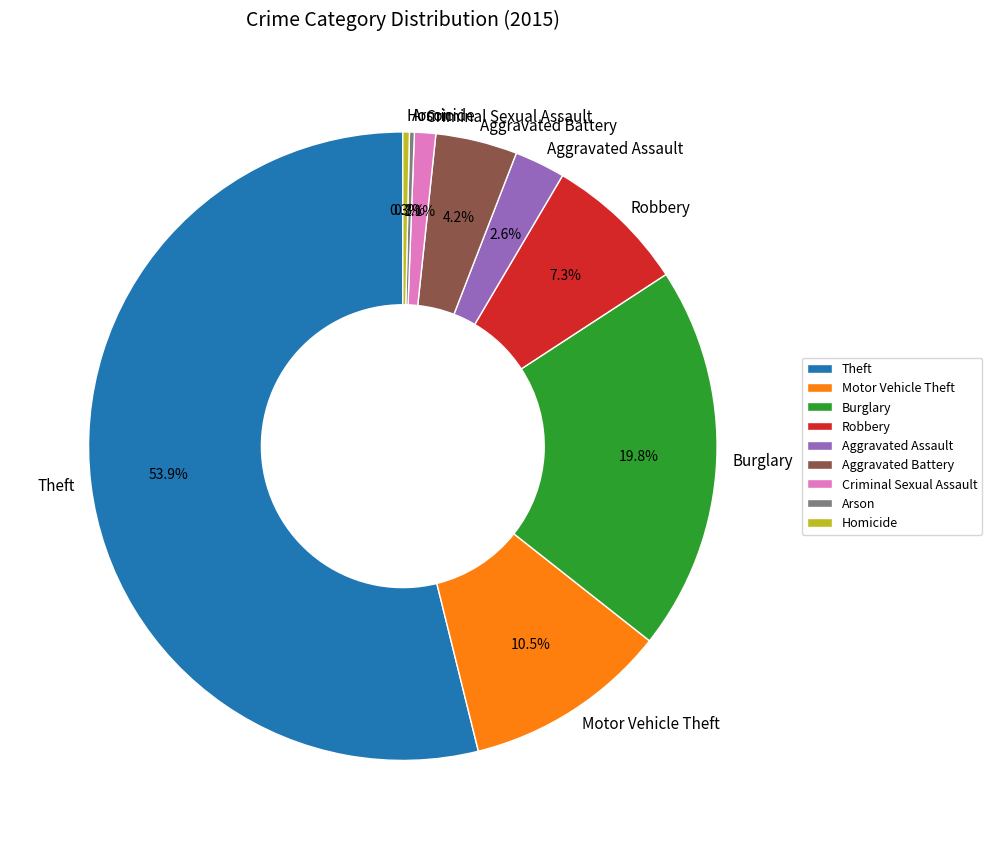

Which category accounts for the majority?

Theft